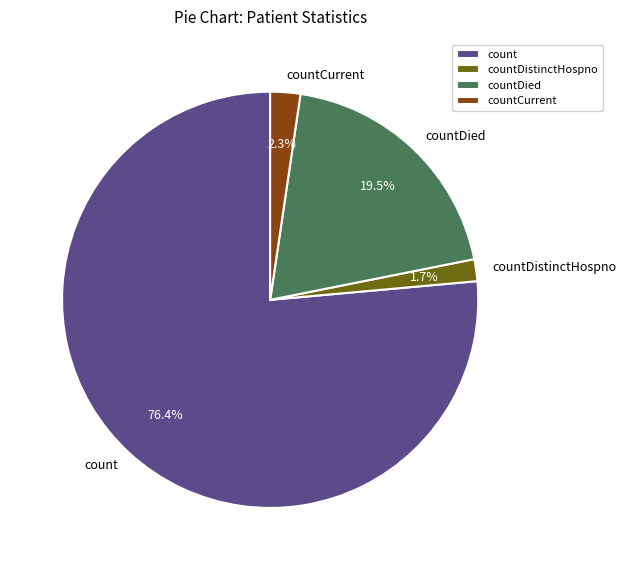

Which has a higher value, countDied or count?

count